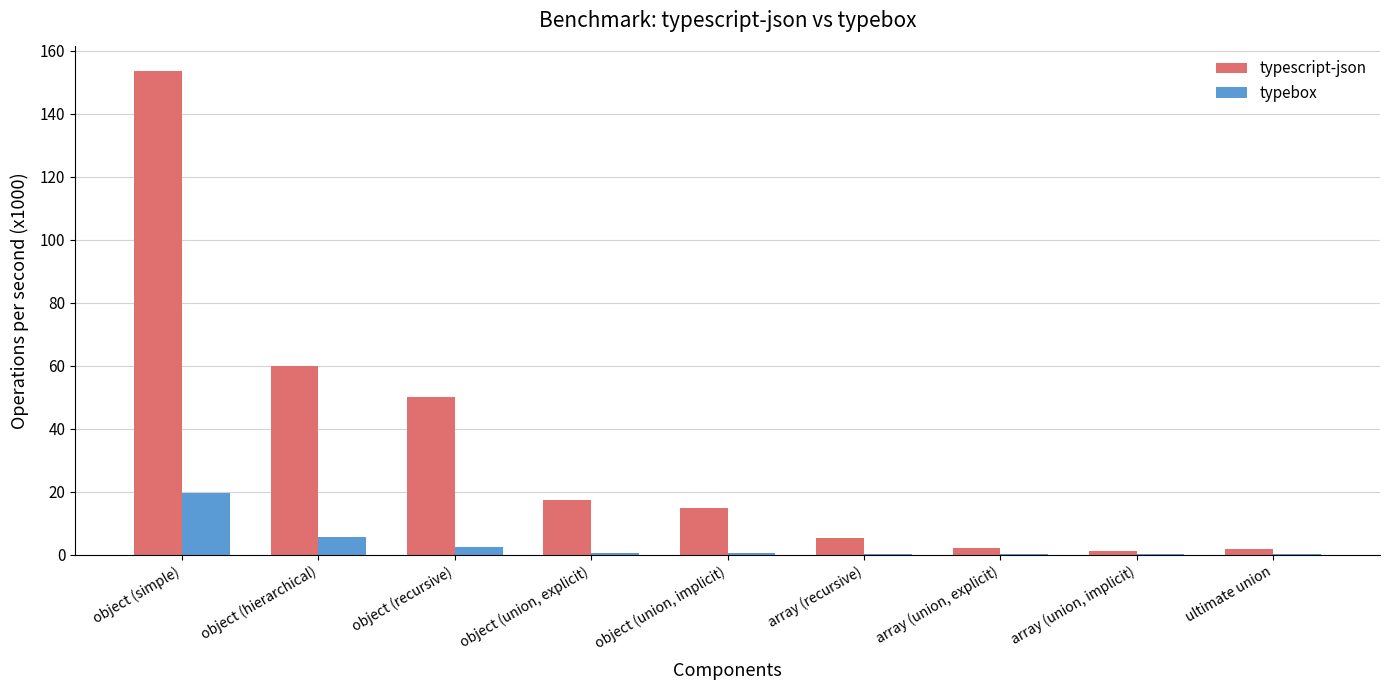

Between object (union, implicit) and array (union, explicit), which series saw the biggest shift?

typescript-json